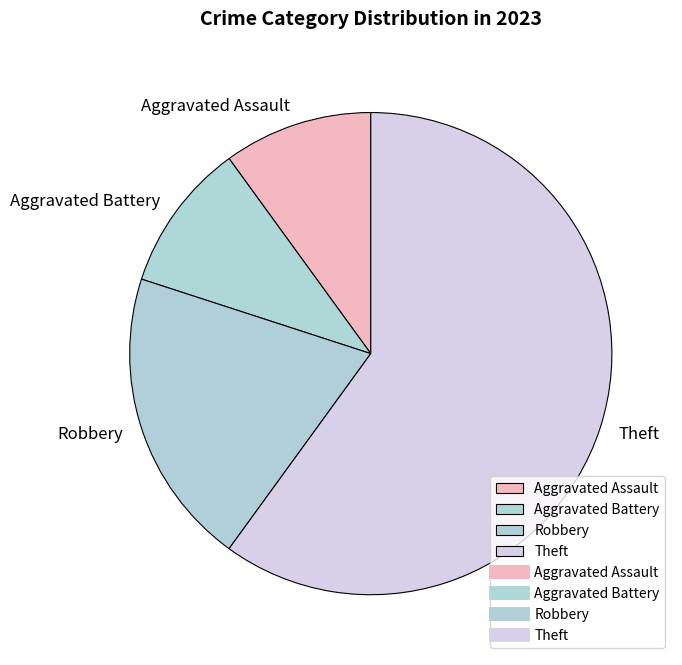

What is the largest slice in the pie chart?

Theft